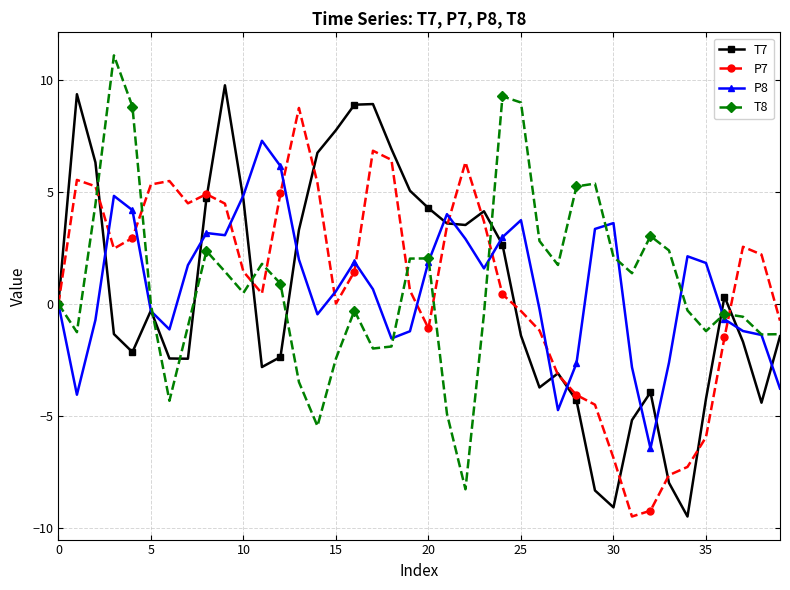

Rank the series by their maximum value, from highest to lowest.

T8, T7, P7, P8